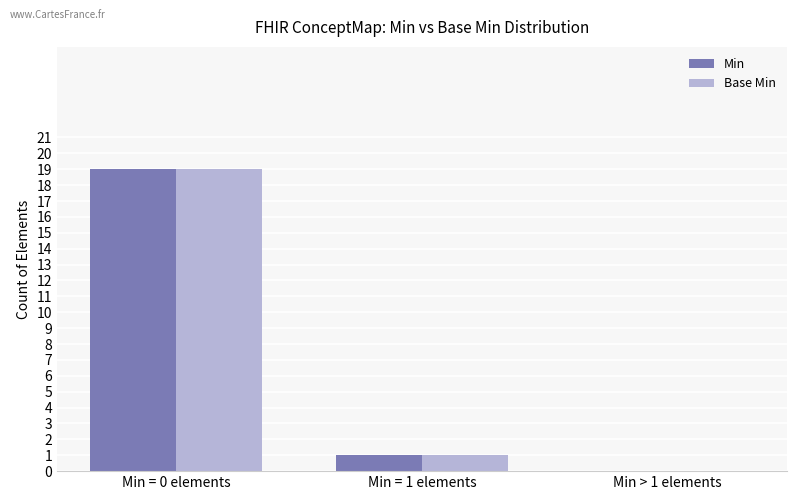

Which category has the highest value across all series?

Min = 0 elements